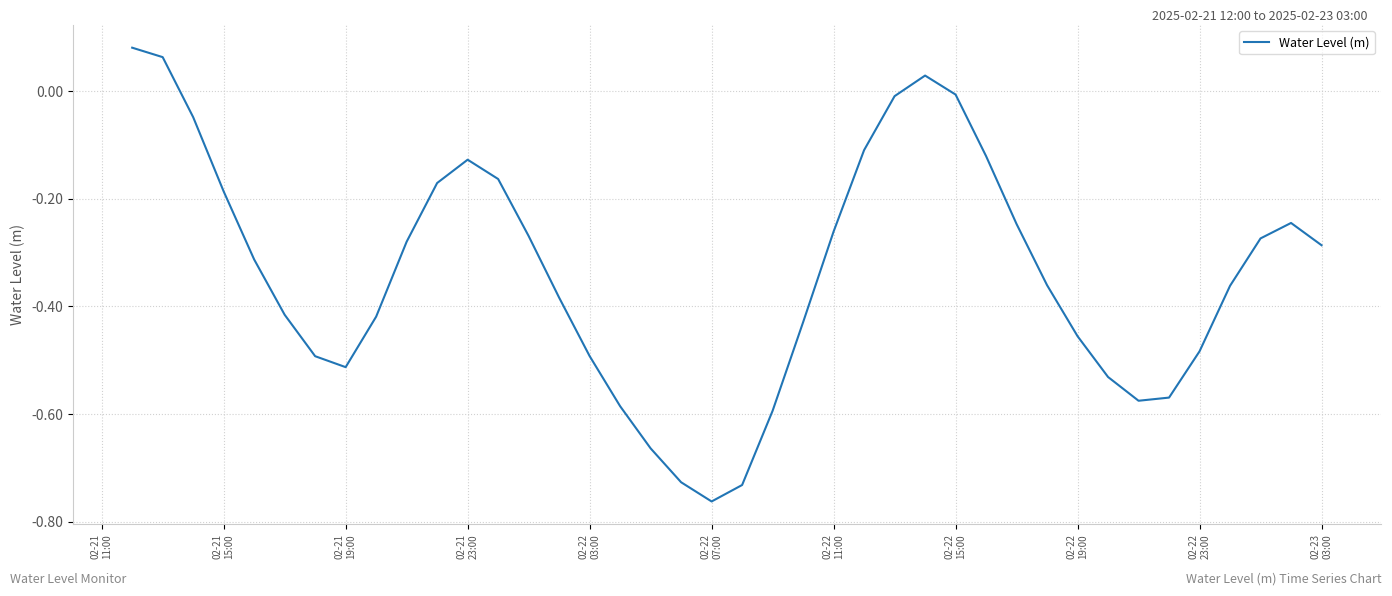

How many negative values are there?

37